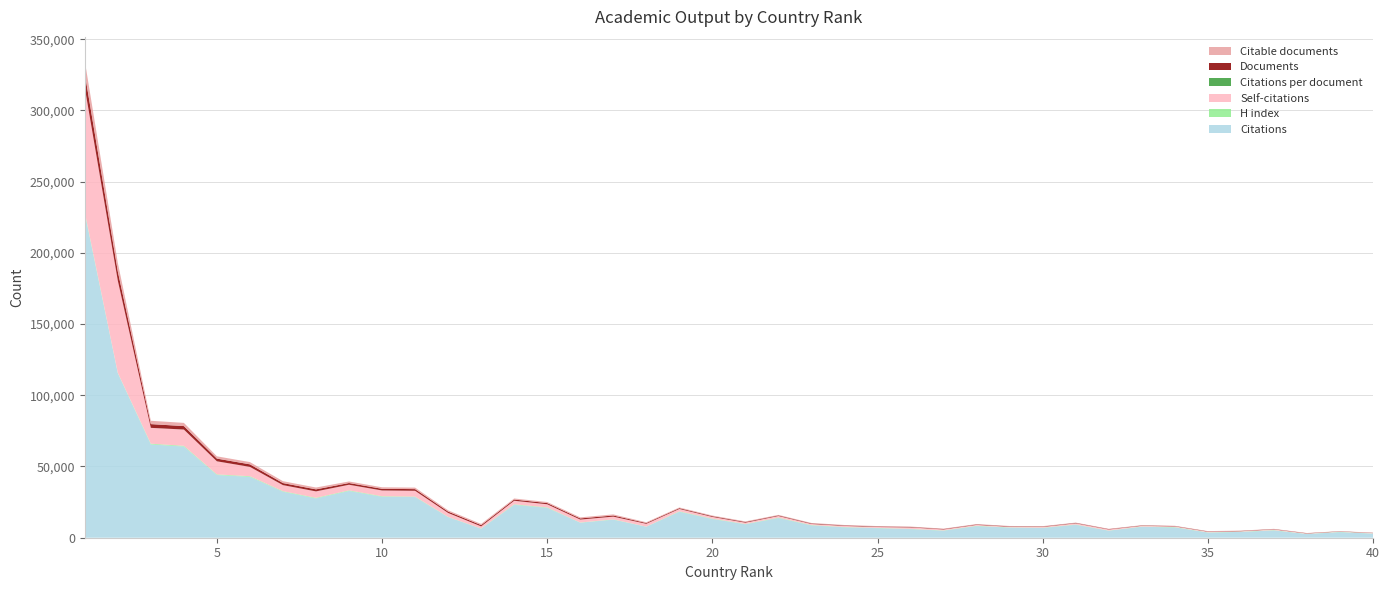

Reading left to right, list all the values displayed in this chart.

Documents: 1=9885	2=6426	3=2624	4=2424	5=1887	6=1777	7=1431	8=1421	9=1201	10=1164	11=1162	12=966	13=879	14=839	15=826	16=799	17=794	18=546	19=541	20=493	21=451	22=407	23=354	24=328	25=325	26=299	27=292	28=289	29=277	30=272	31=268	32=239	33=226	34=214	35=207	36=202	37=193	38=168	39=139	40=139
Citable documents: 1=8944	2=6044	3=2329	4=2256	5=1601	6=1577	7=1316	8=1285	9=1087	10=1054	11=1056	12=888	13=854	14=748	15=753	16=751	17=763	18=528	19=489	20=455	21=420	22=369	23=328	24=296	25=311	26=273	27=275	28=266	29=258	30=251	31=216	32=230	33=211	34=193	35=192	36=197	37=176	38=154	39=130	40=133
Self-citations: 1=87564	2=64727	3=11107	4=11404	5=9182	6=6523	7=4224	8=4503	9=3923	10=4044	11=4079	12=2726	13=1495	14=2473	15=2172	16=2057	17=1905	18=1959	19=1660	20=1218	21=936	22=1131	23=759	24=788	25=651	26=999	27=688	28=631	29=427	30=560	31=829	32=731	33=501	34=480	35=453	36=315	37=504	38=260	39=214	40=266
H index: 1=825	2=271	3=506	4=491	5=417	6=433	7=374	8=408	9=396	10=358	11=312	12=197	13=141	14=369	15=316	16=155	17=205	18=101	19=286	20=258	21=195	22=280	23=239	24=172	25=163	26=172	27=153	28=214	29=161	30=176	31=192	32=101	33=169	34=217	35=135	36=164	37=209	38=102	39=148	40=102
Citations per document: 1=23	2=17	3=24	4=26	5=23	6=24	7=22	8=19	9=27	10=24	11=24	12=14	13=7	14=27	15=25	16=13	17=15	18=14	19=33	20=26	21=20	22=33	23=24	24=22	25=20	26=20	27=16	28=28	29=25	30=25	31=33	32=20	33=33	34=33	35=17	36=20	37=26	38=15	39=28	40=20
Citations: 1=227603	2=115500	3=65502	4=64030	5=44035	6=42760	7=32311	8=27603	9=32853	10=28759	11=28545	12=14460	13=6321	14=23086	15=20983	16=10522	17=12686	18=7703	19=18235	20=13126	21=9438	22=13824	23=8650	24=7328	25=6717	26=6069	27=4962	28=8167	29=7098	30=6845	31=9078	32=4945	33=7670	34=7252	35=3644	36=4089	37=5118	38=2607	39=3970	40=2882